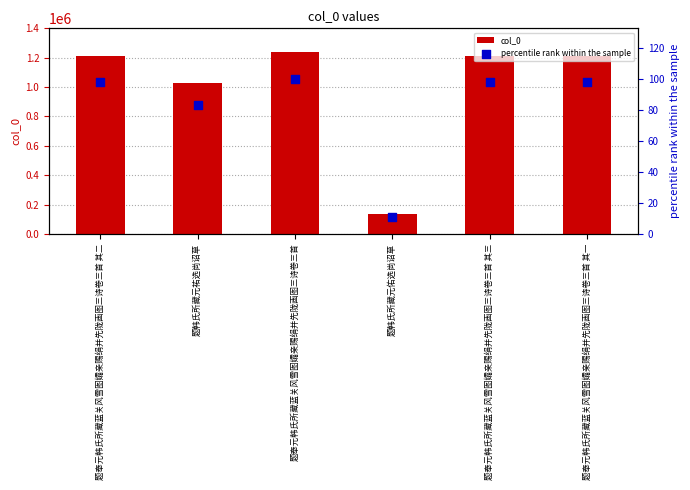

What are all the series names shown in the legend?

col_0, percentile rank within the sample